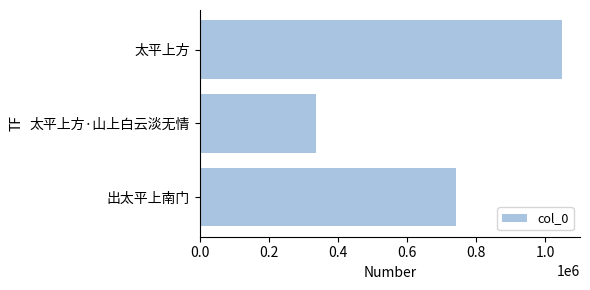

What is the ratio of the value at 出太平上南门 to the value at 太平上方?

0.7